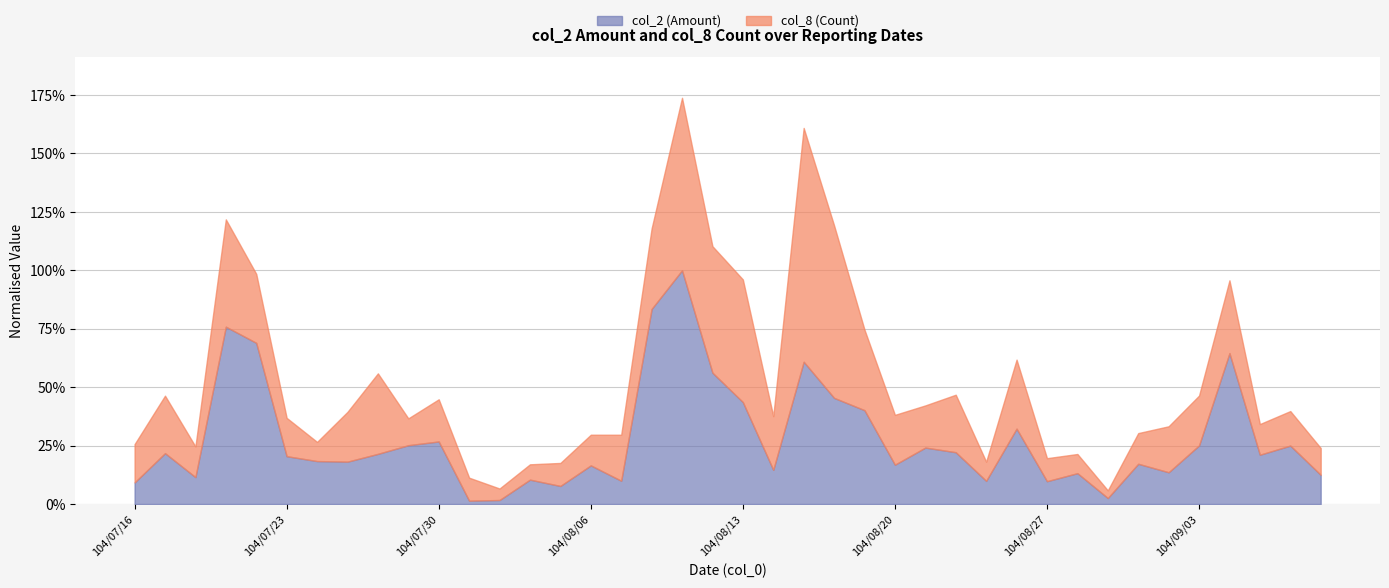

How many distinct data groups are displayed?

2